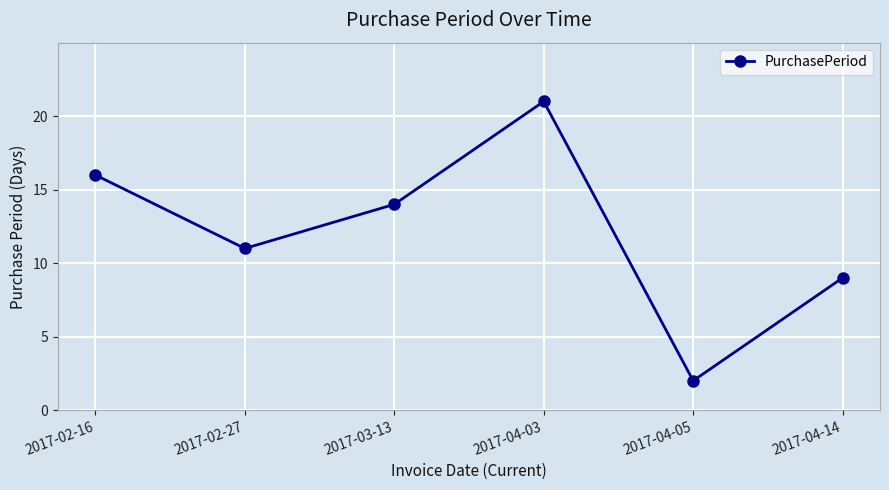

How many data points are less than 14?

3